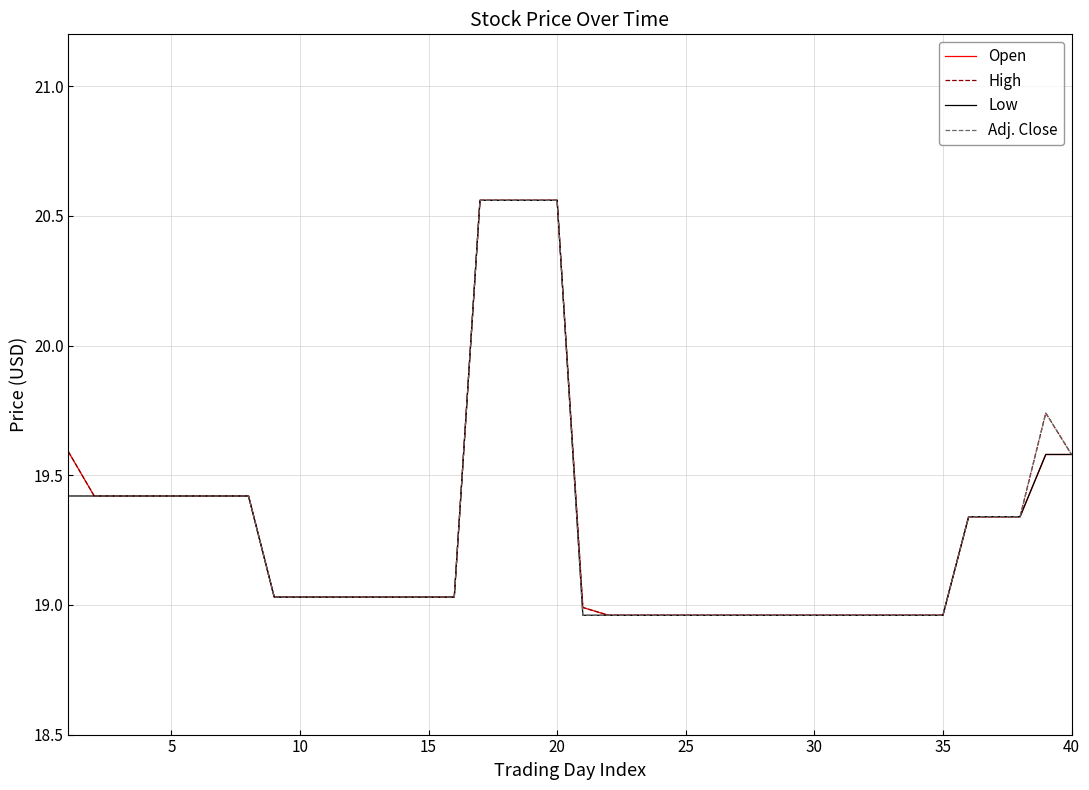

What is the average value of the Open series?

19.3